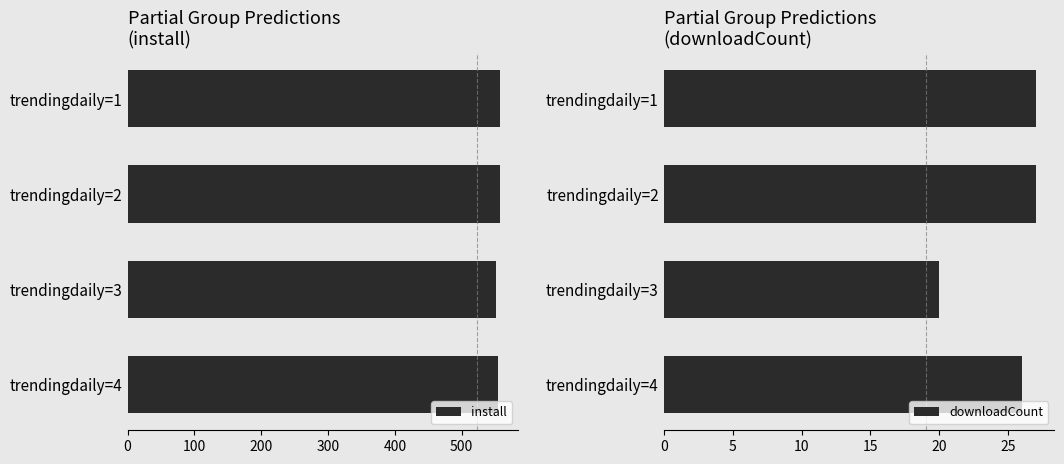

How many series are shown in this chart?

2